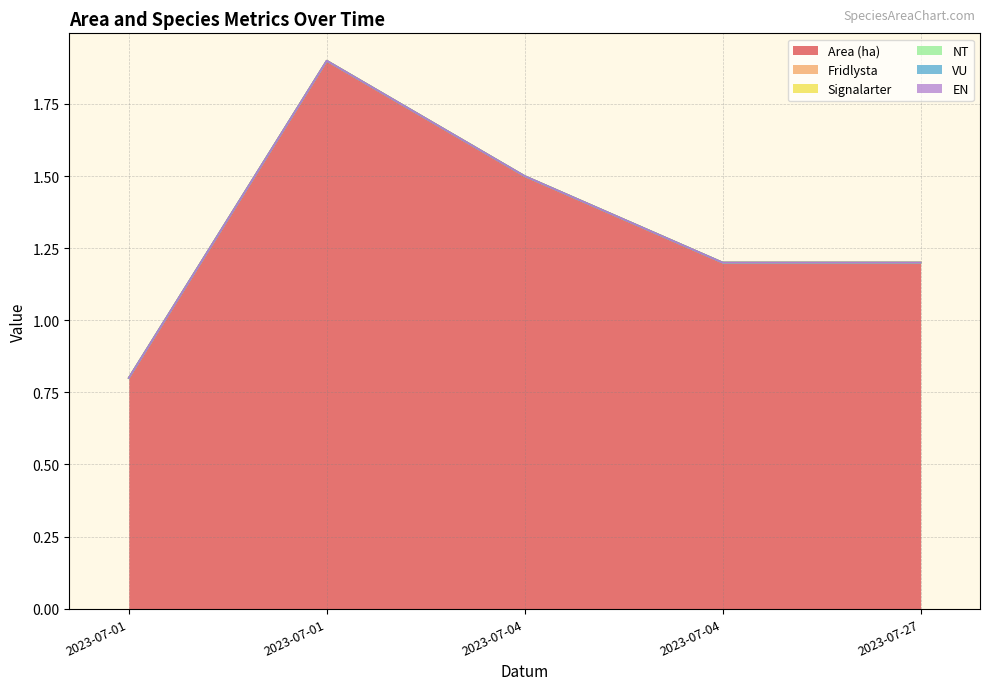

What is the difference between the maximum and minimum values in the Area (ha) series?

1.1